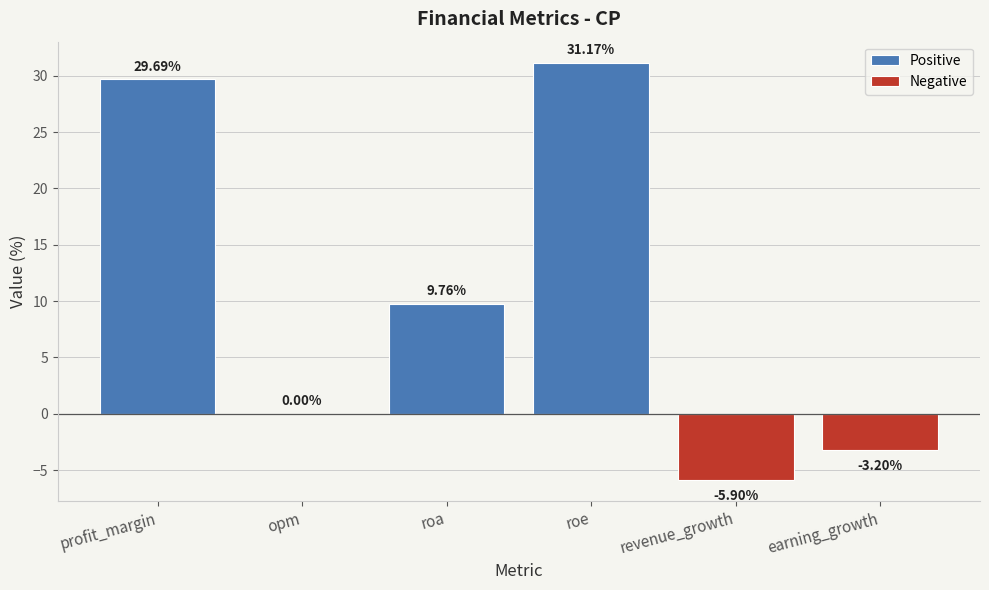

List the labels in order of value, smallest first.

revenue_growth, earning_growth, opm, roa, profit_margin, roe